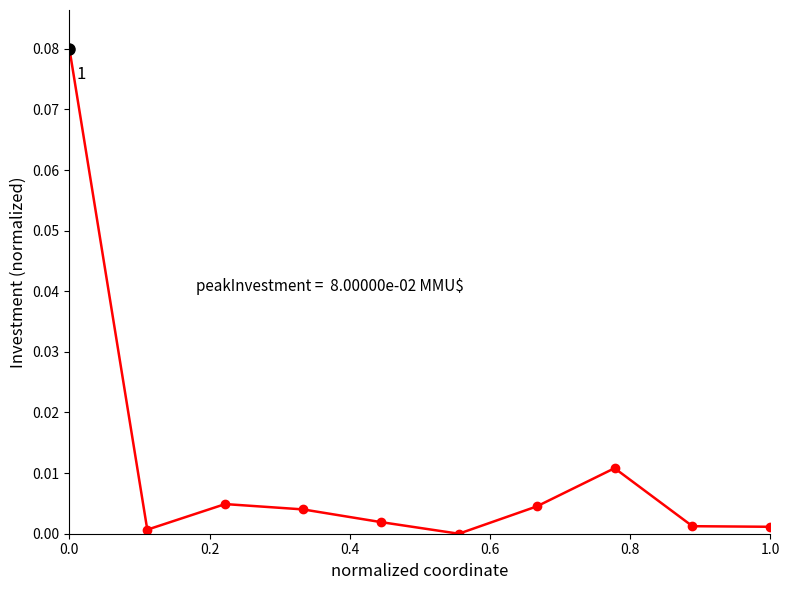

Does the chart display data point markers on the line(s)?

No